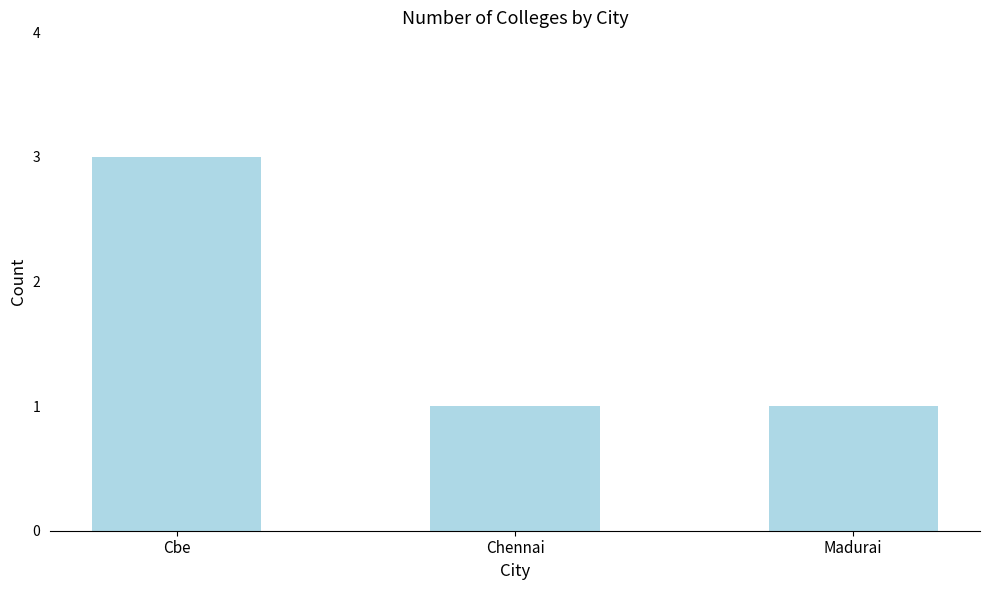

True or false: the data shows 0 at Madurai.

False